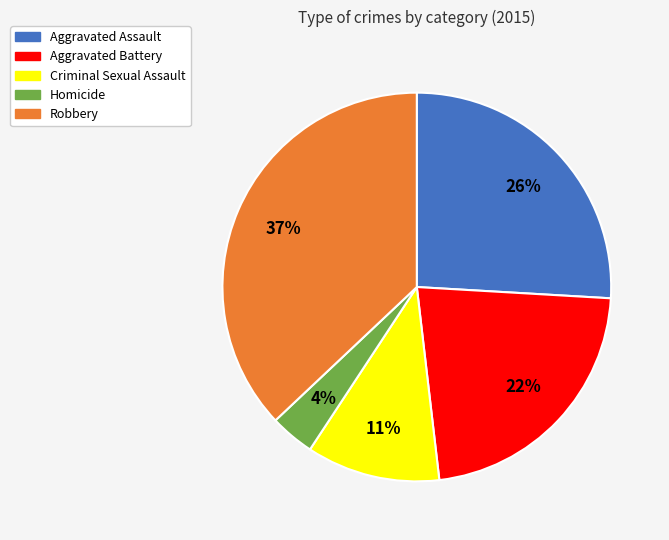

How many segments does this pie chart have?

5